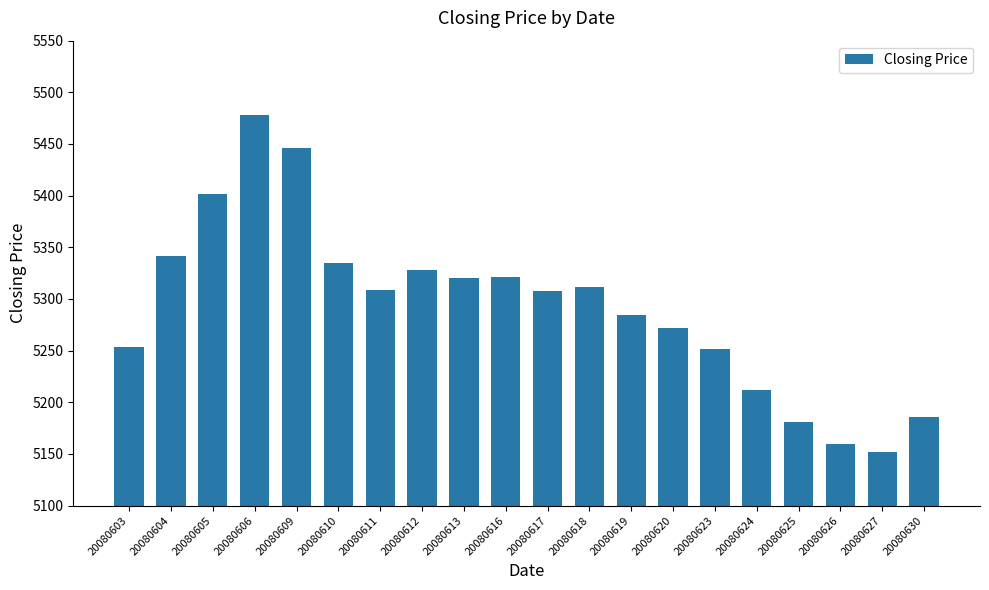

What is the sum of the values at 20080630 and 20080625?

10366.2